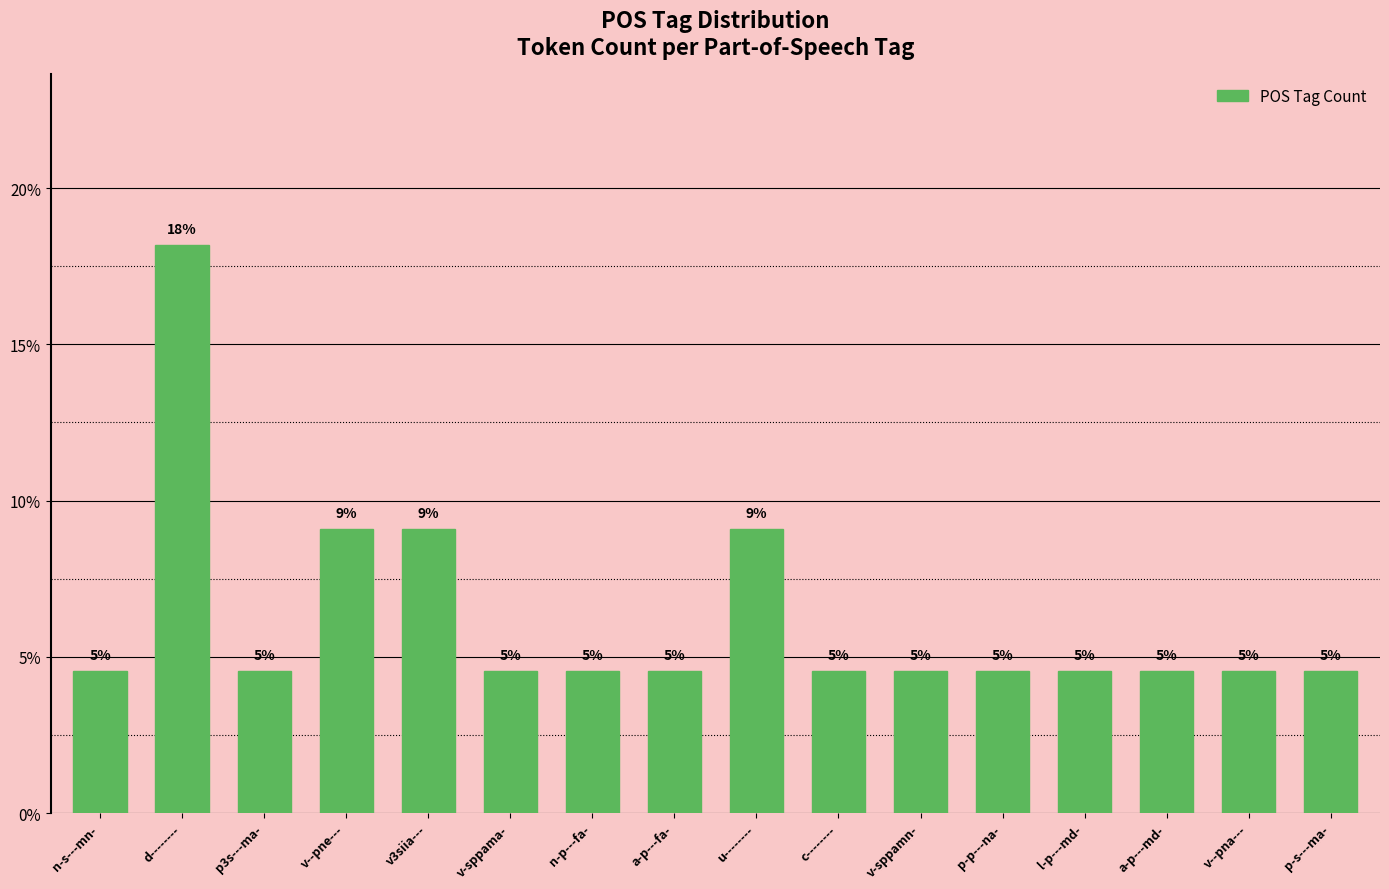

What is the smallest value displayed?

4.5